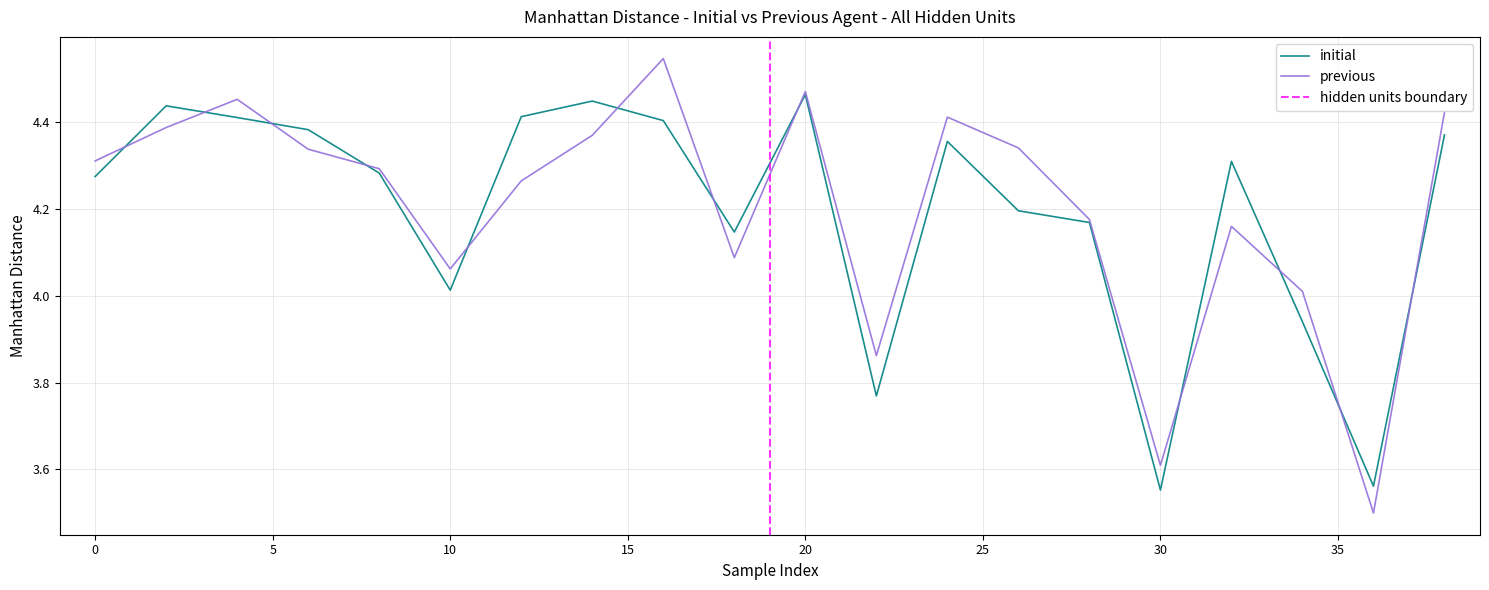

True or false: initial has a value of 1.7 at 10.

False